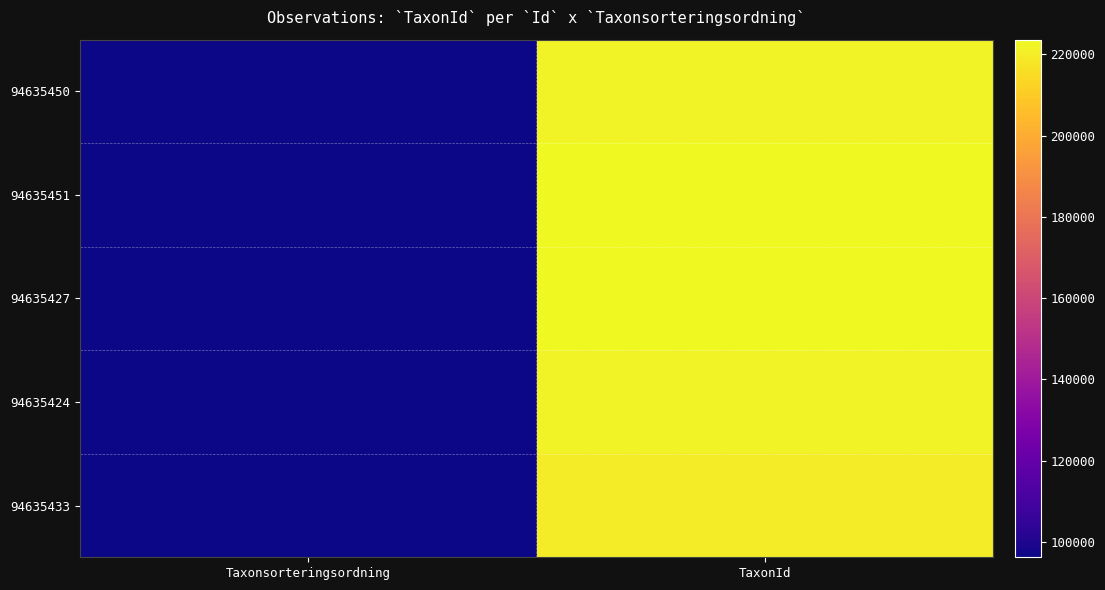

What is the total value across all series at Taxonsorteringsordning?

481449